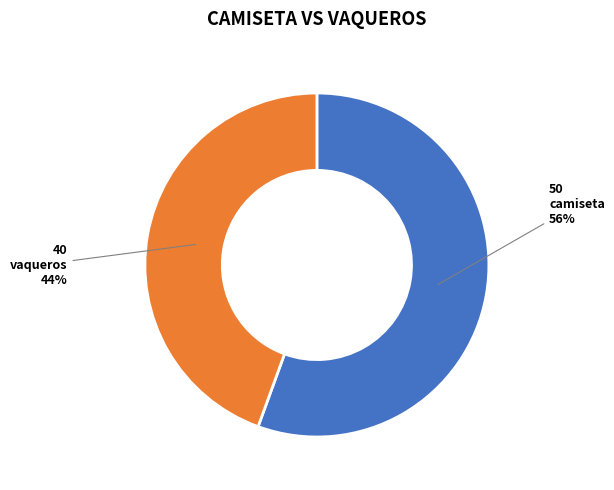

The camiseta slice represents 56% of the pie. True or false?

True